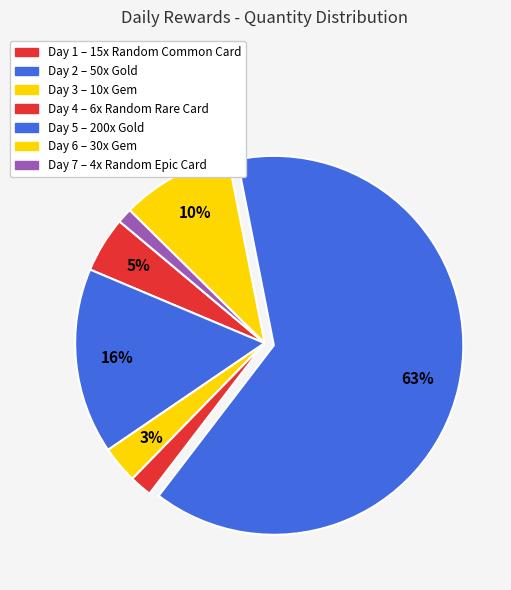

How many slices are in this pie chart?

7